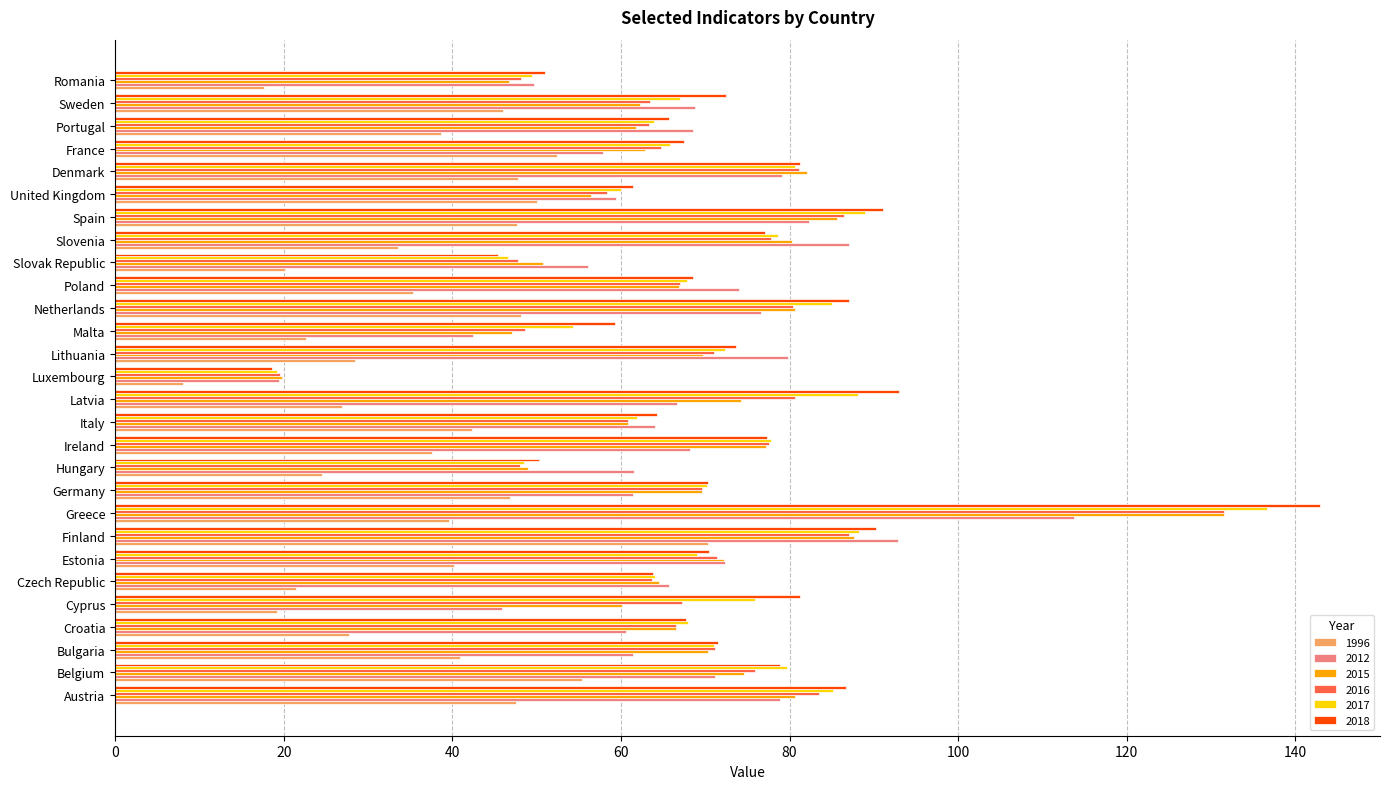

Which series has the largest total across all categories?

2018